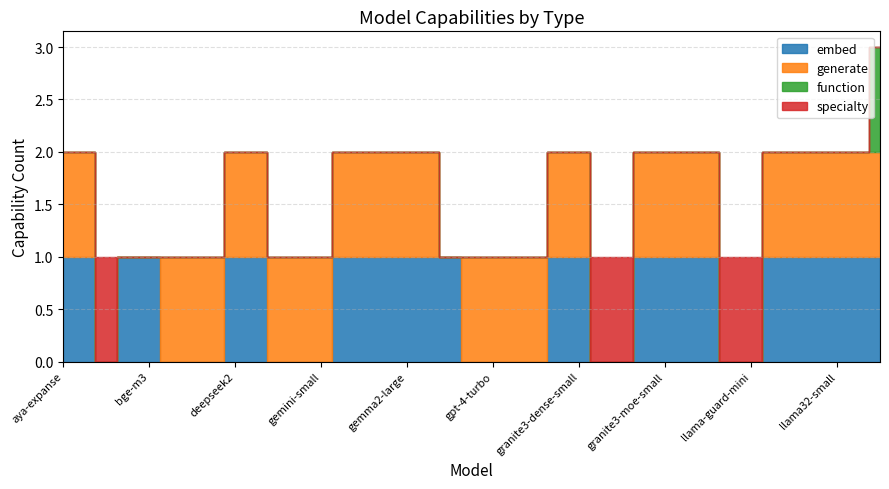

True or false: generate and function cross at least once.

False